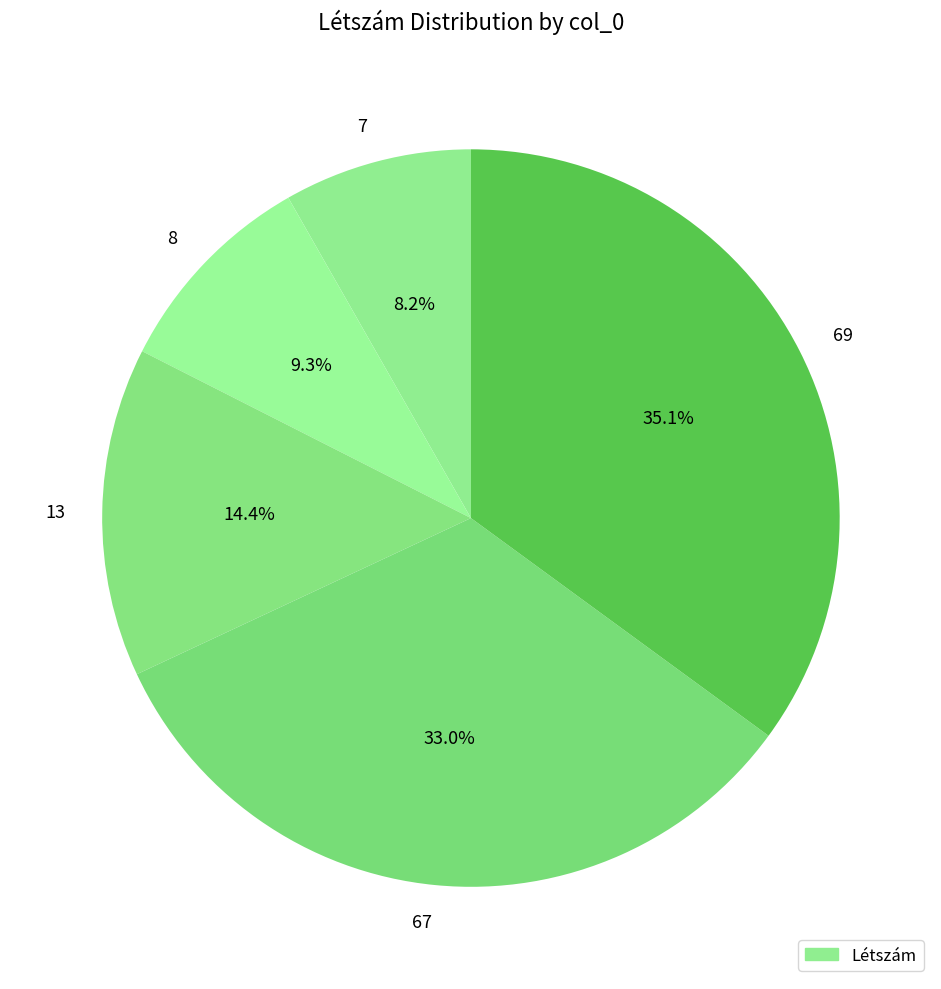

How many segments does this pie chart have?

5